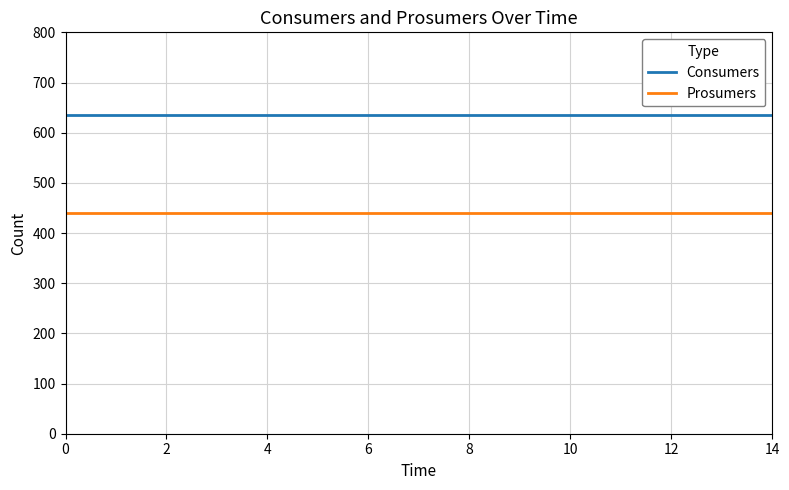

True or false: Prosumers and Consumers cross at least once.

False